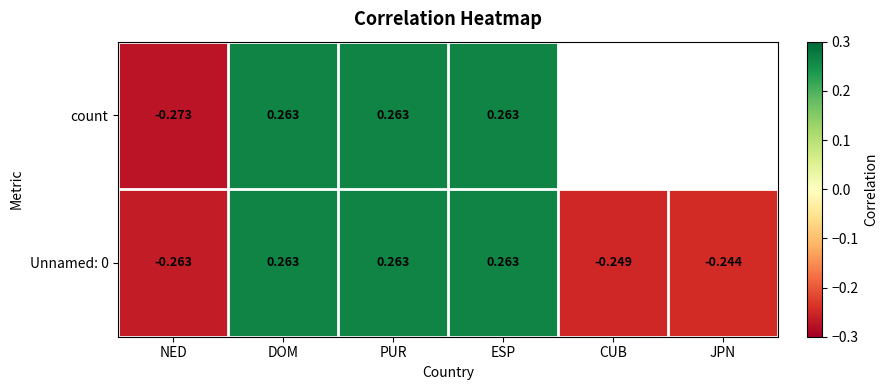

At which label is Unnamed: 0 closest to 0?

JPN